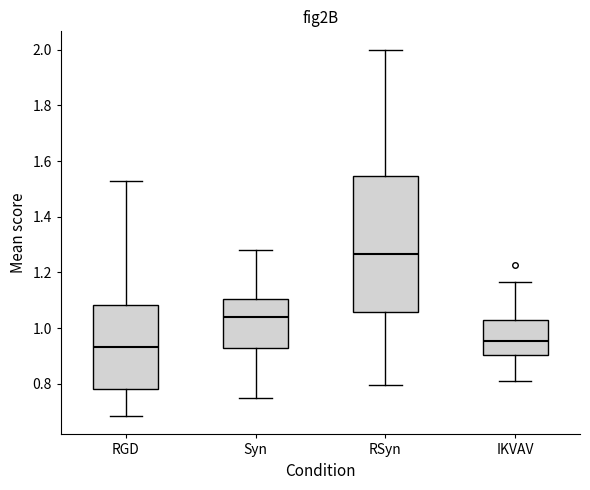

Which box has the lowest median line?

RGD